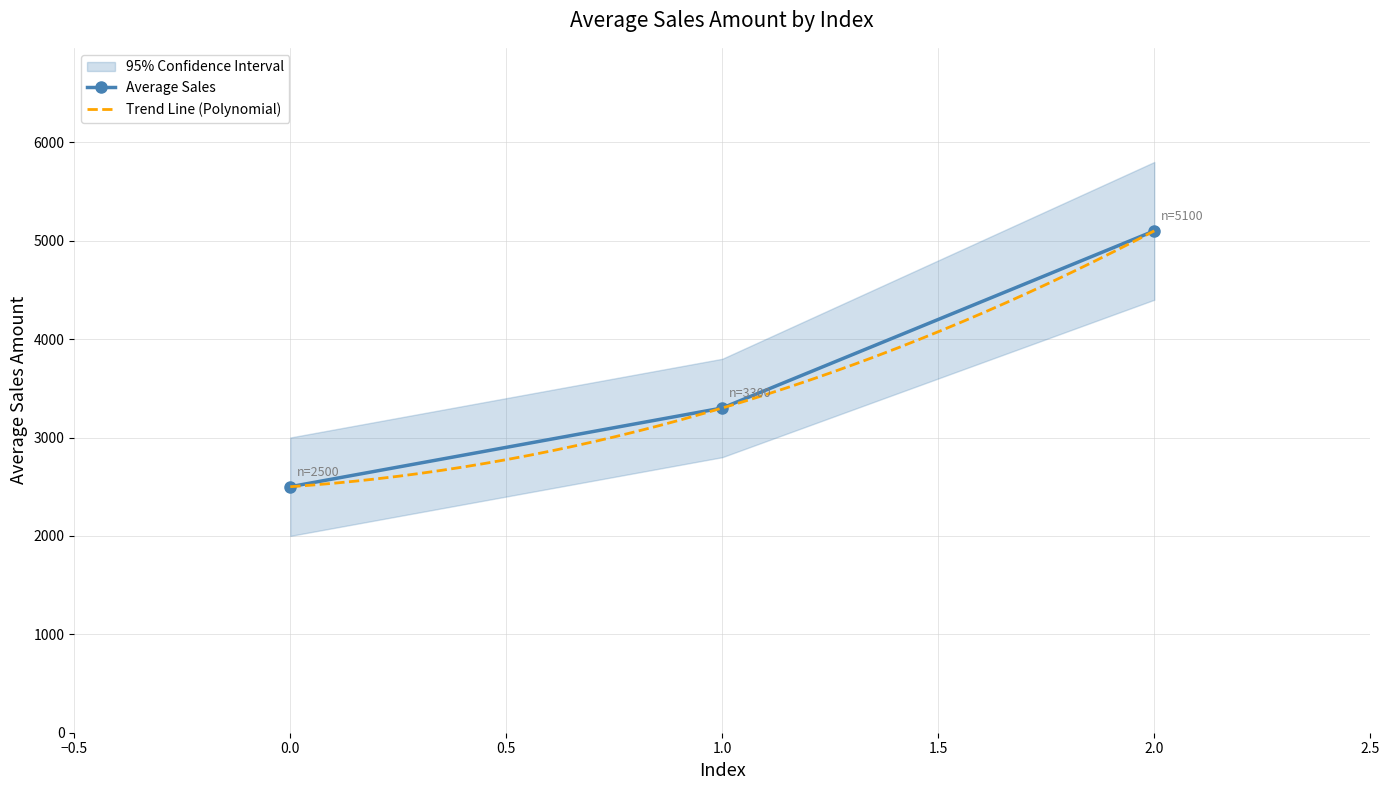

What is the minimum value shown in the chart?

2500